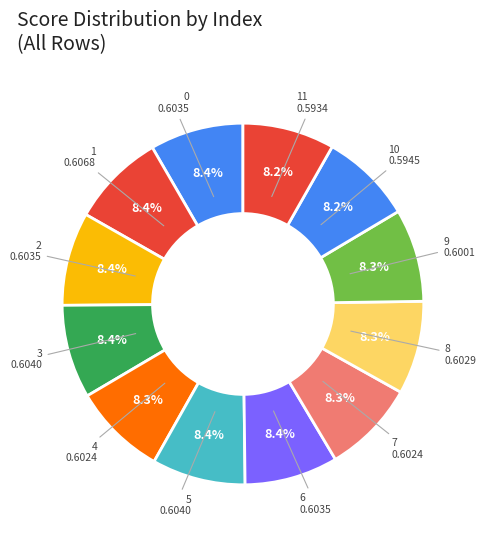

To the nearest percent, what portion does 7 represent?

8%